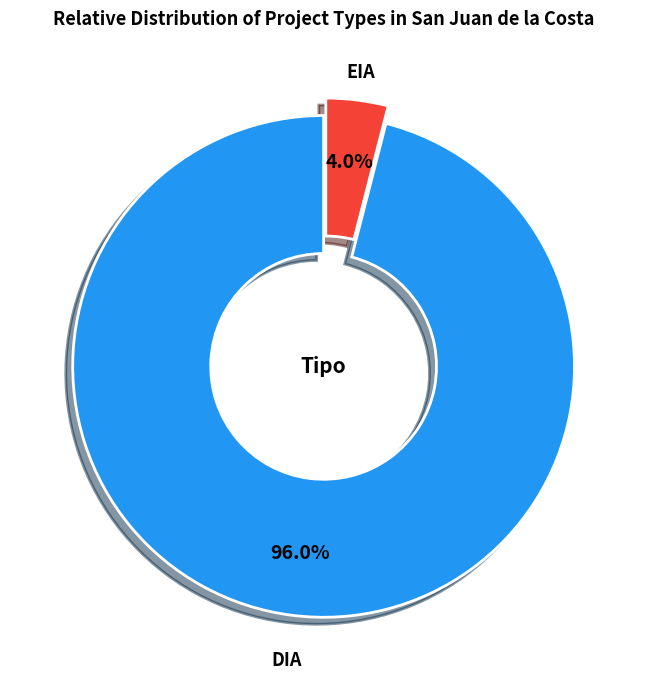

To the nearest percent, what portion does EIA represent?

4%